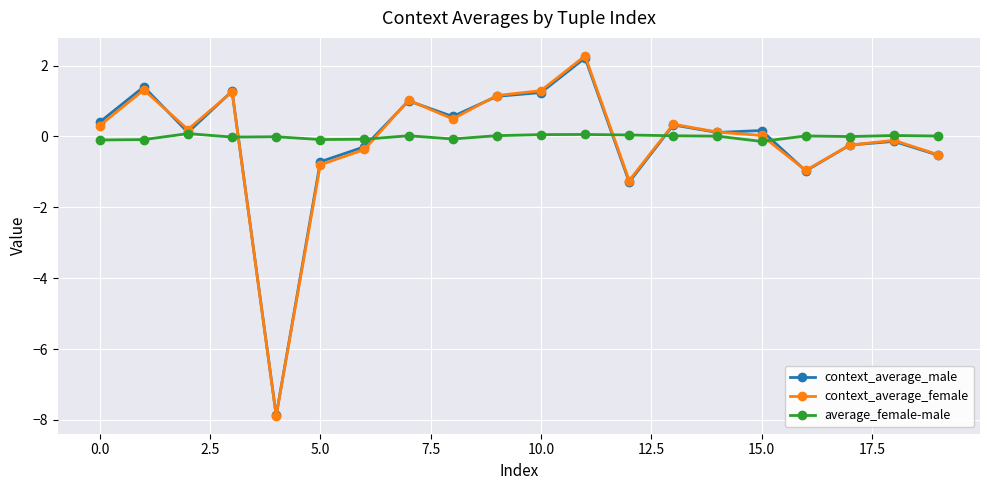

What is the maximum value shown in the chart?

2.3